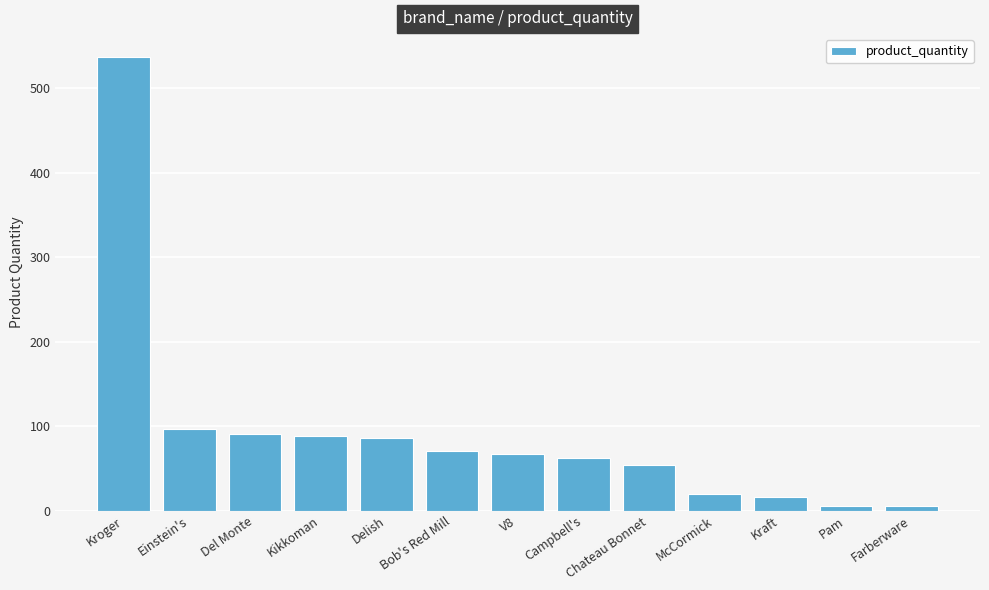

Approximately how many times larger is the value at McCormick compared to Campbell's?

0.3